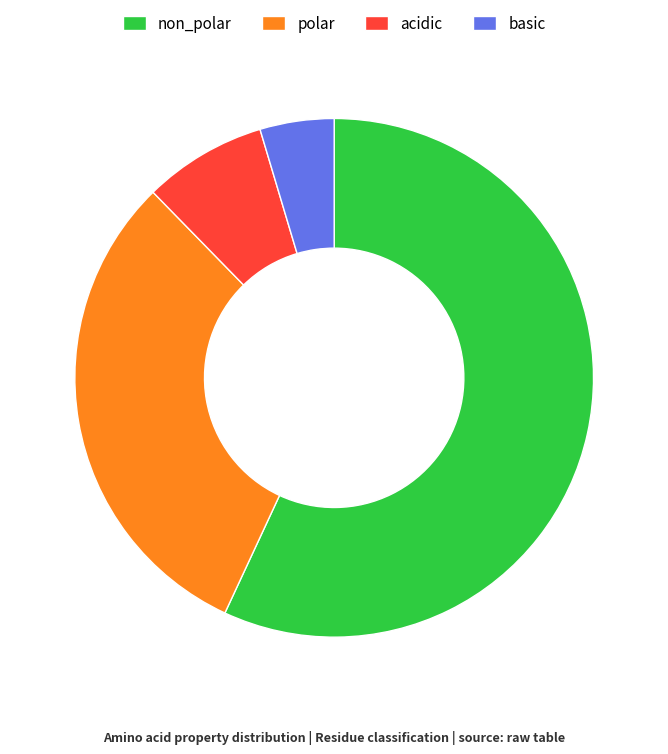

Between polar and non_polar, which is larger?

non_polar